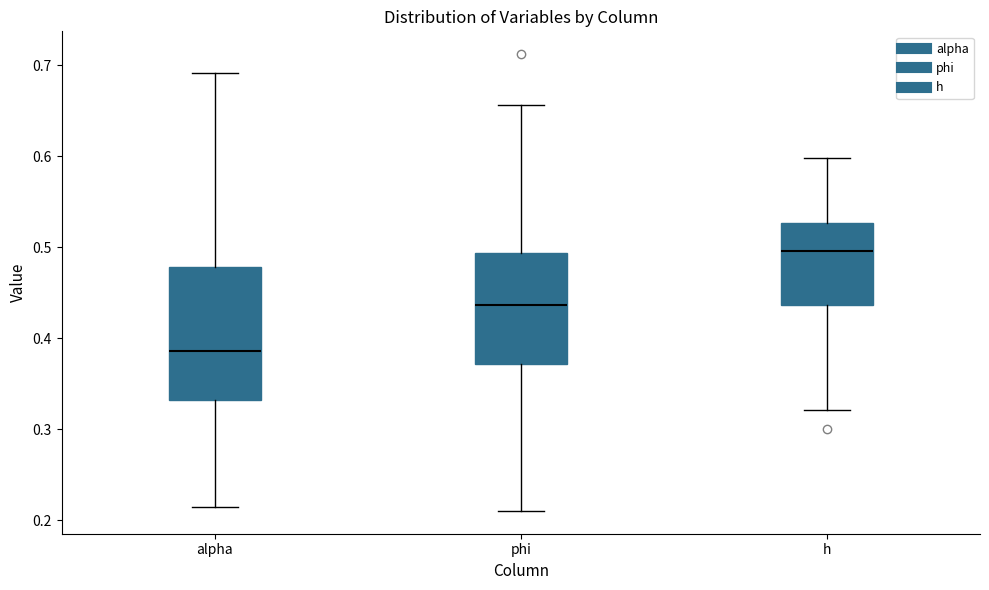

Reading left to right, read every box against the y-axis: the position of its median line, the range the box covers, and the ends of its whiskers. The values are not printed on the chart, so give them approximately, as read against the axis.

alpha: median 0.39, box 0.33 to 0.48, whiskers 0.21 to 0.69
phi: median 0.44, box 0.37 to 0.49, whiskers 0.21 to 0.66
h: median 0.50, box 0.44 to 0.53, whiskers 0.32 to 0.60